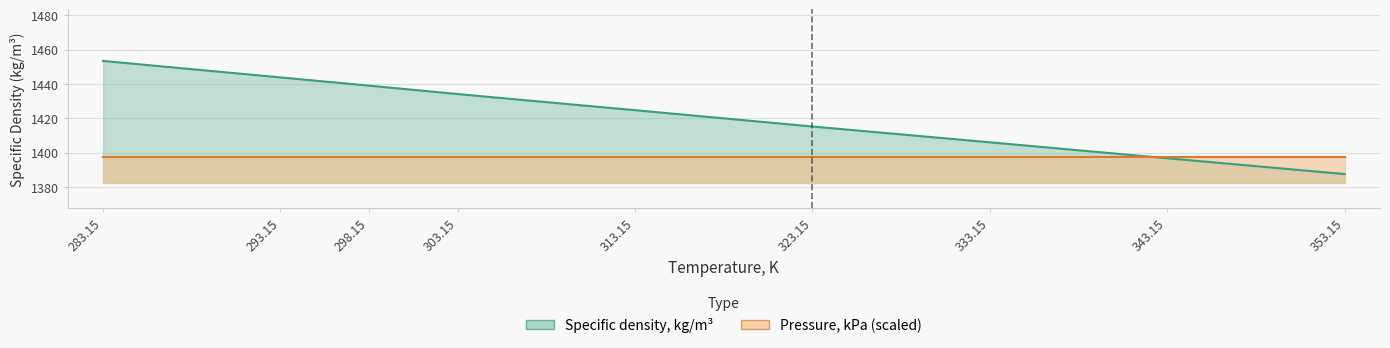

Approximately how many times larger is the value at 298.15 compared to 283.15?

1.0